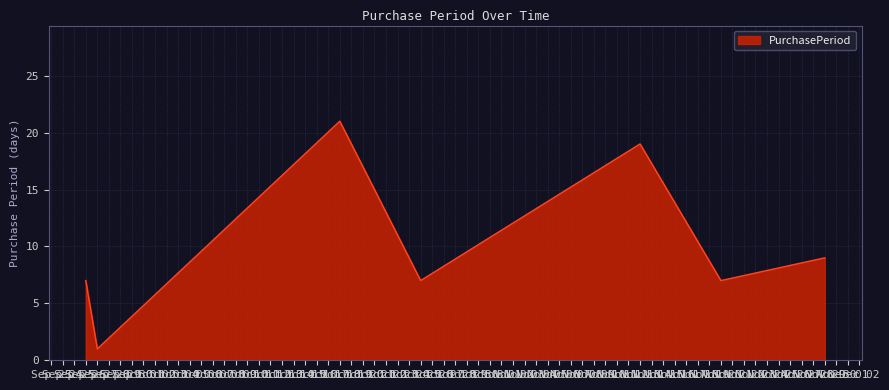

What is the sum of all values?

71